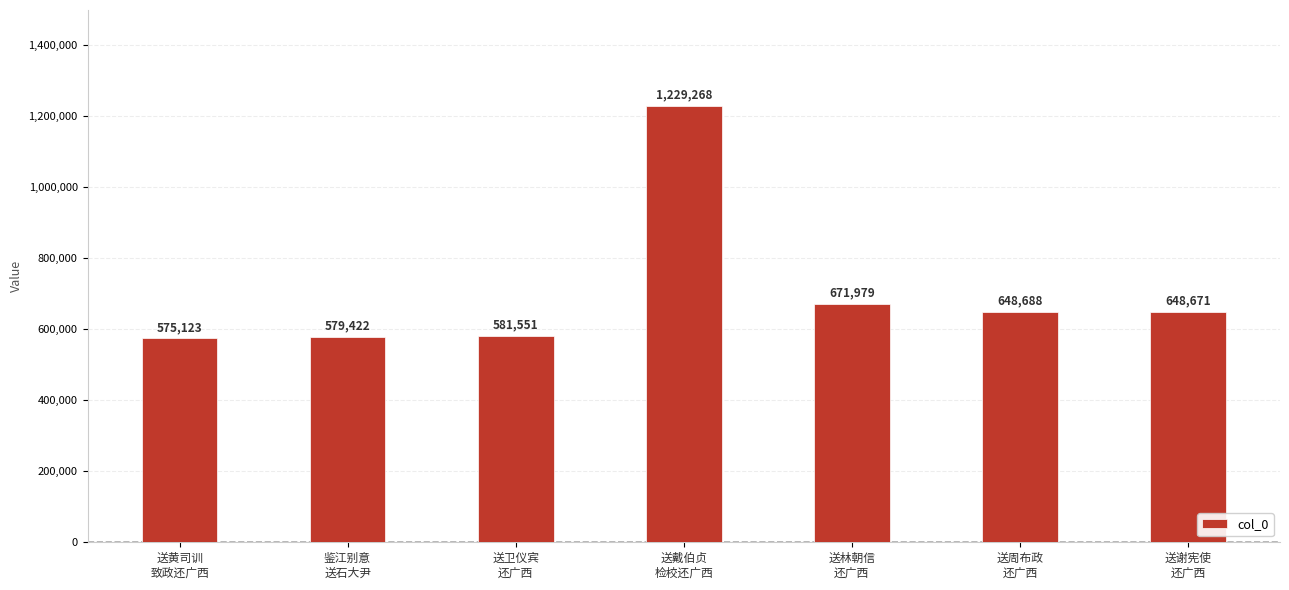

Reading right to left, transcribe all the data shown in this chart.

送谢宪使
还广西=648671	送周布政
还广西=648688	送林朝信
还广西=671979	送戴伯贞
检校还广西=1229268	送卫仪宾
还广西=581551	鉴江别意
送石大尹=579422	送黄司训
致政还广西=575123